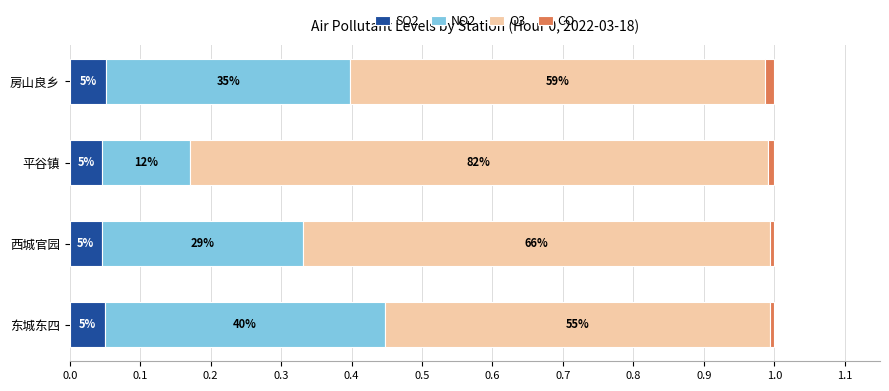

What are all the series names shown in the legend?

SO2, NO2, O3, CO